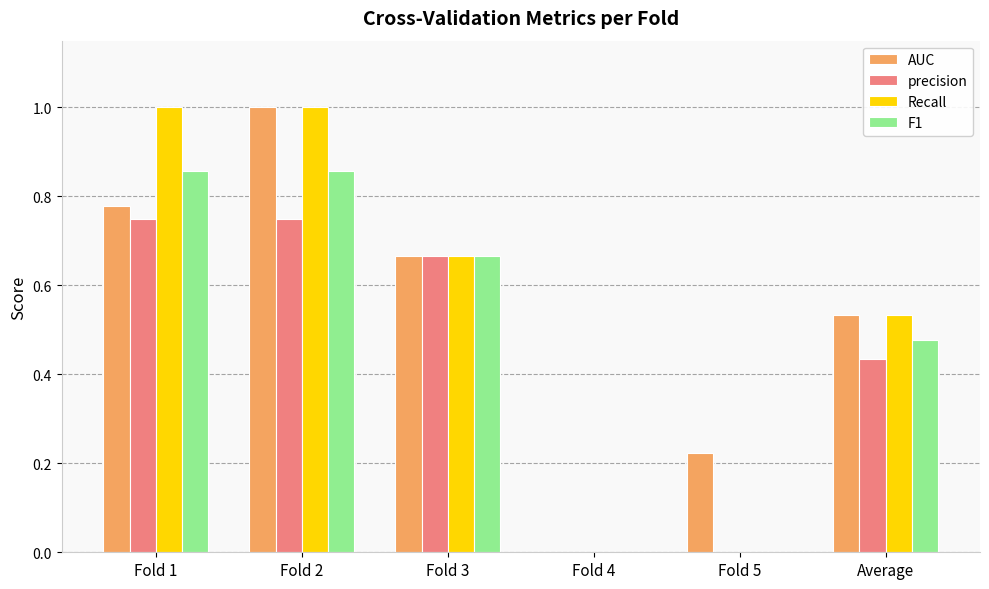

How many groups of bars are there?

6